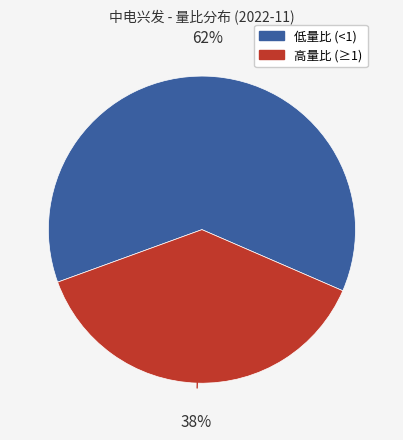

Count the number of slices in the pie.

2